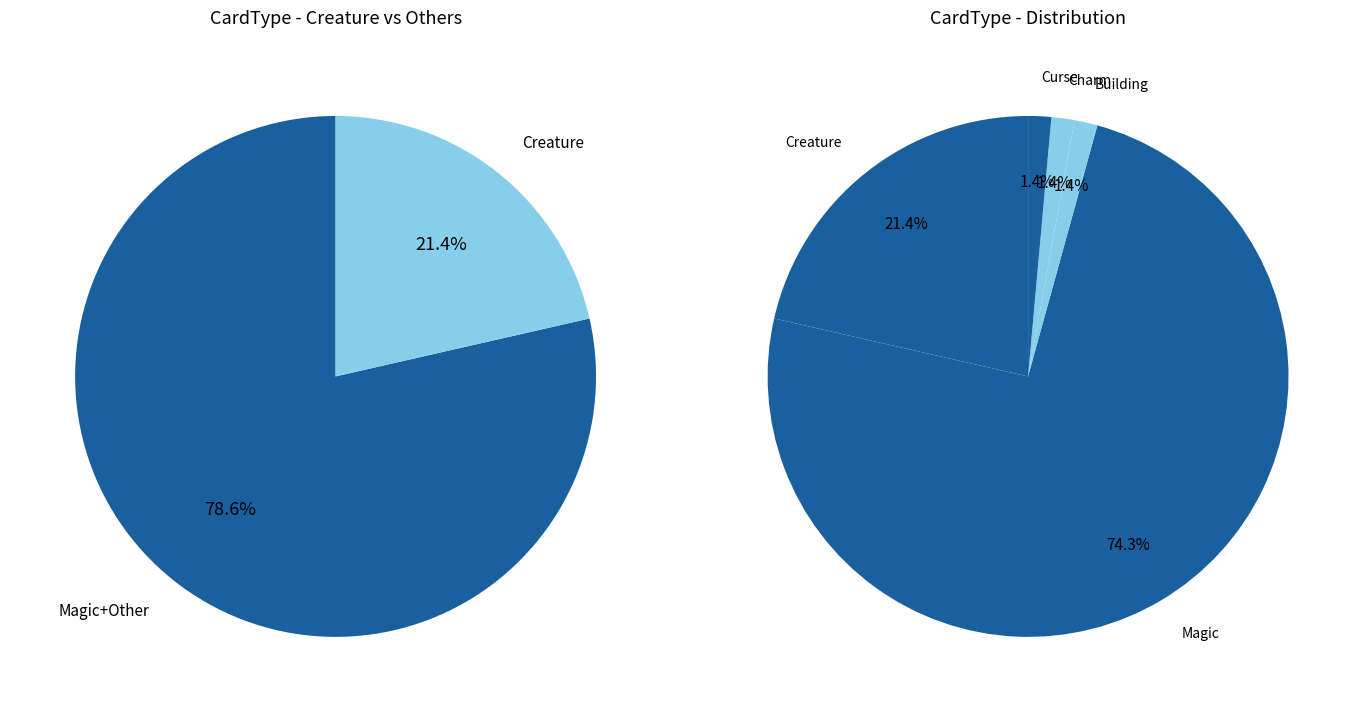

To the nearest percent, what is the average slice percentage?

20%